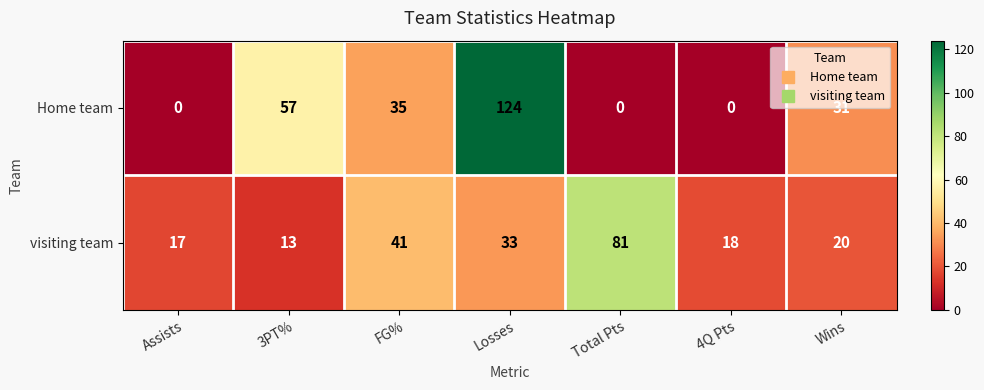

Where does the Home team series first go above 31?

3PT%